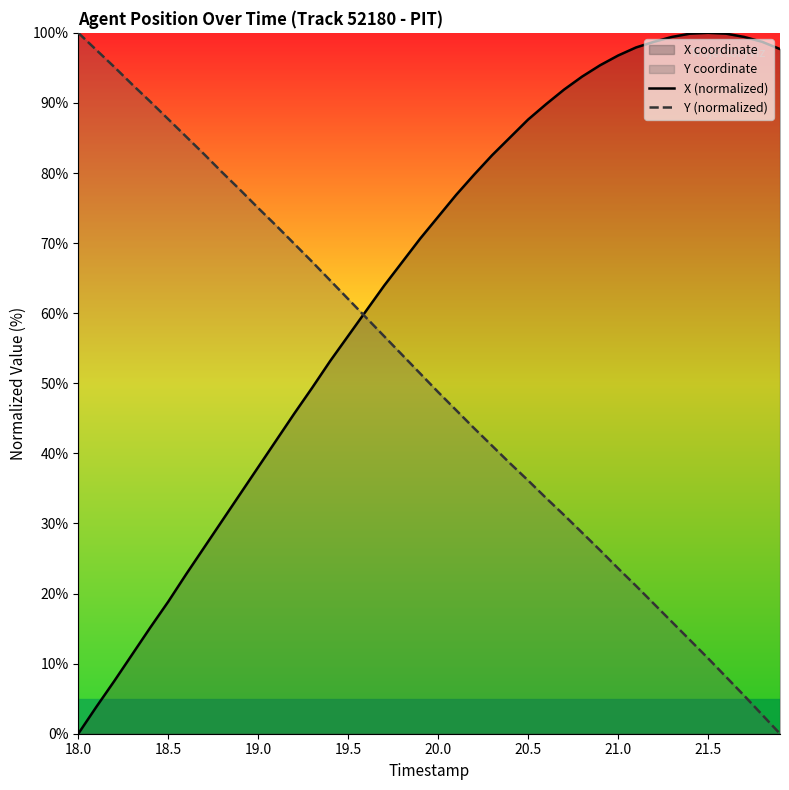

What is the difference between the highest and lowest values at 18.5?

68.8